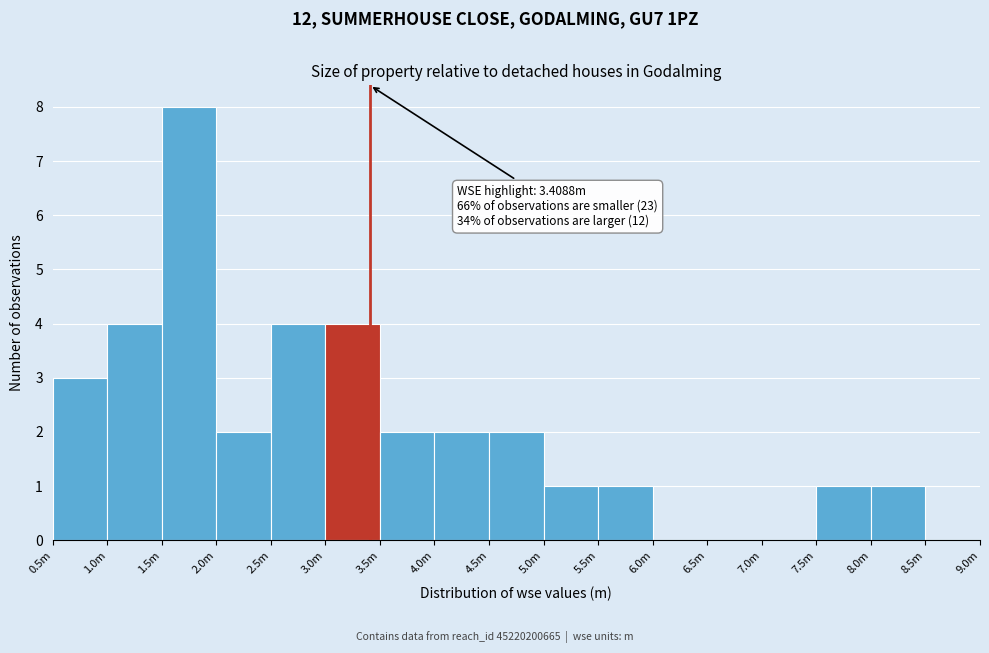

Reading left to right, list all the values displayed in this chart.

0.5m=3	1.0m=4	1.5m=8	2.0m=2	2.5m=4	3.0m=4	3.5m=2	4.0m=2	4.5m=2	5.0m=1	5.5m=1	6.0m=0	6.5m=0	7.0m=0	7.5m=1	8.0m=1	8.5m=0